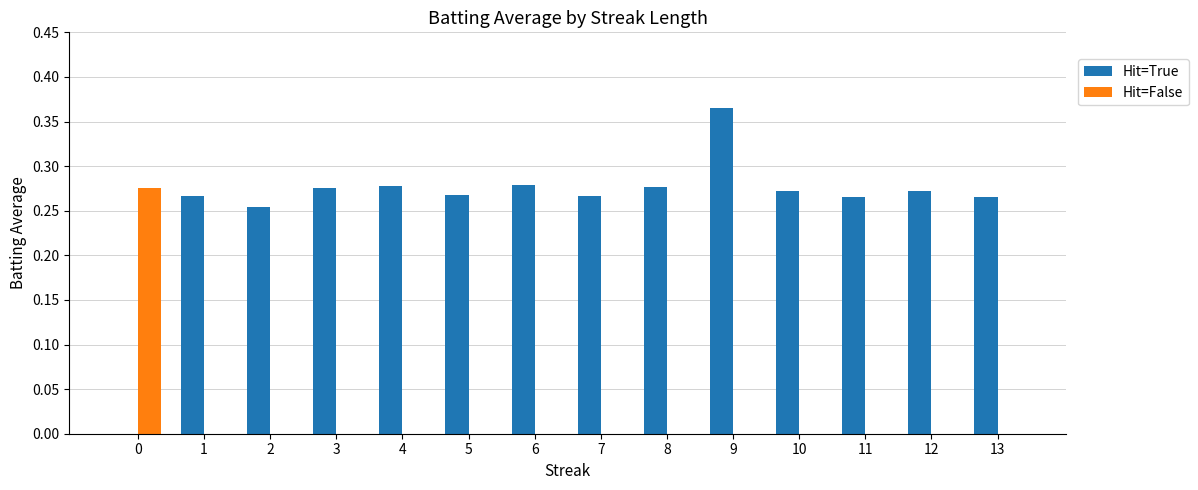

The Hit=False series shows -0.2 at 6. True or false?

False